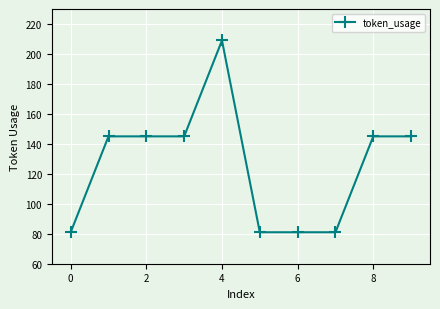

What is the greatest value displayed?

209